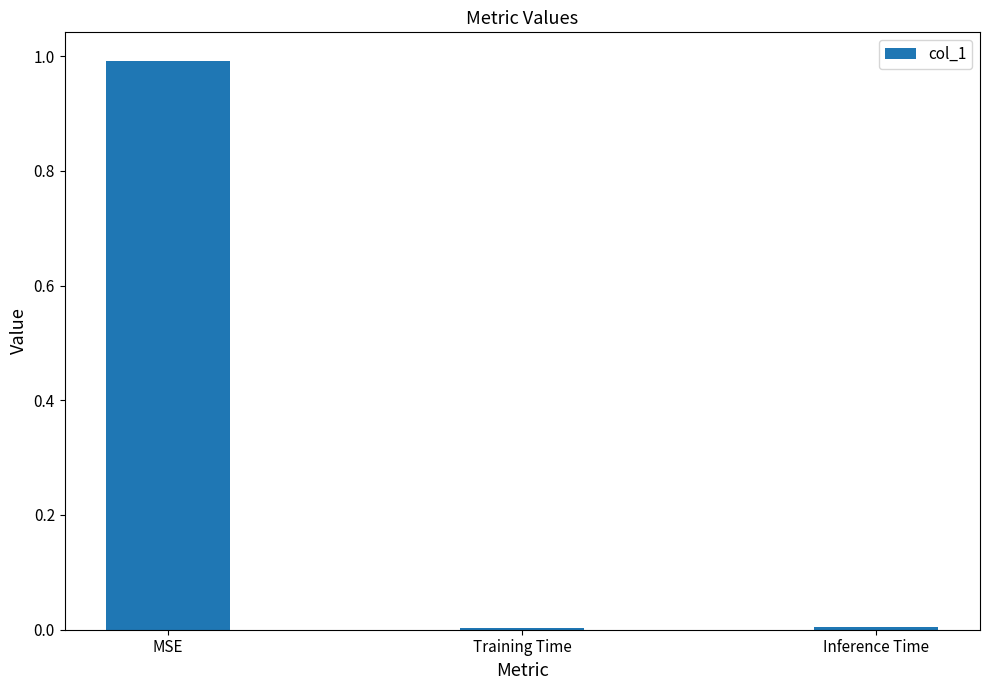

Read the value at MSE.

1.0